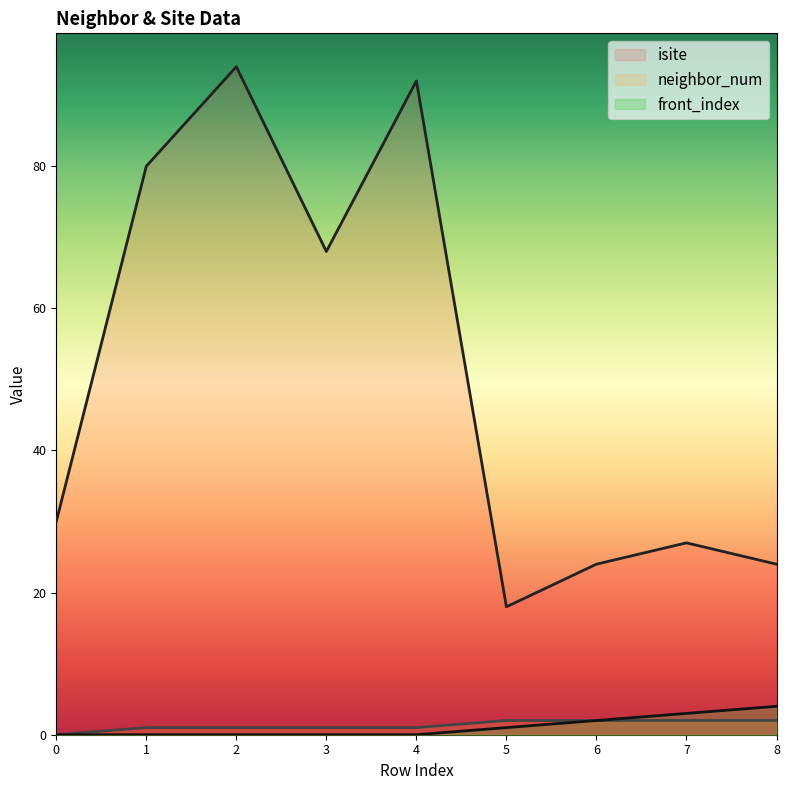

How many data points in neighbor_num are above 1?

4